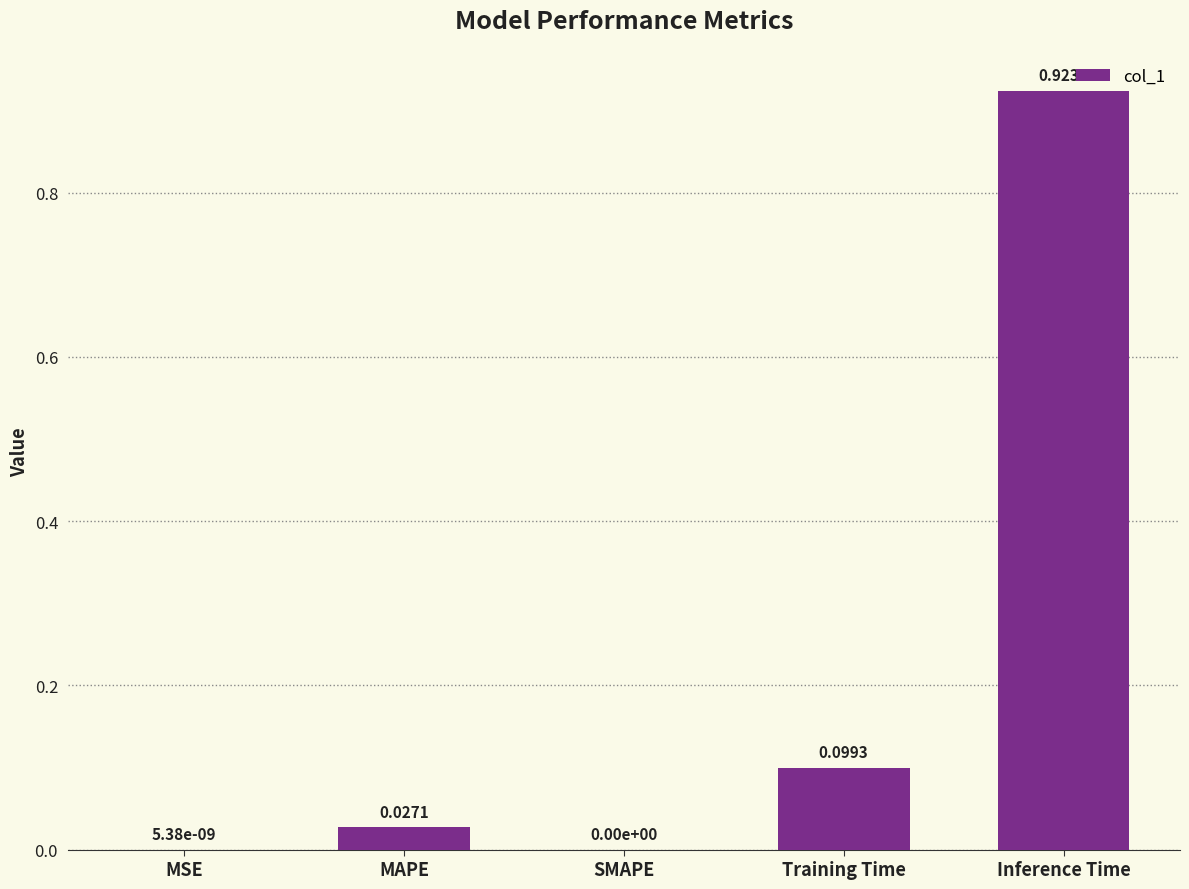

What is the sum of all values?

1.1